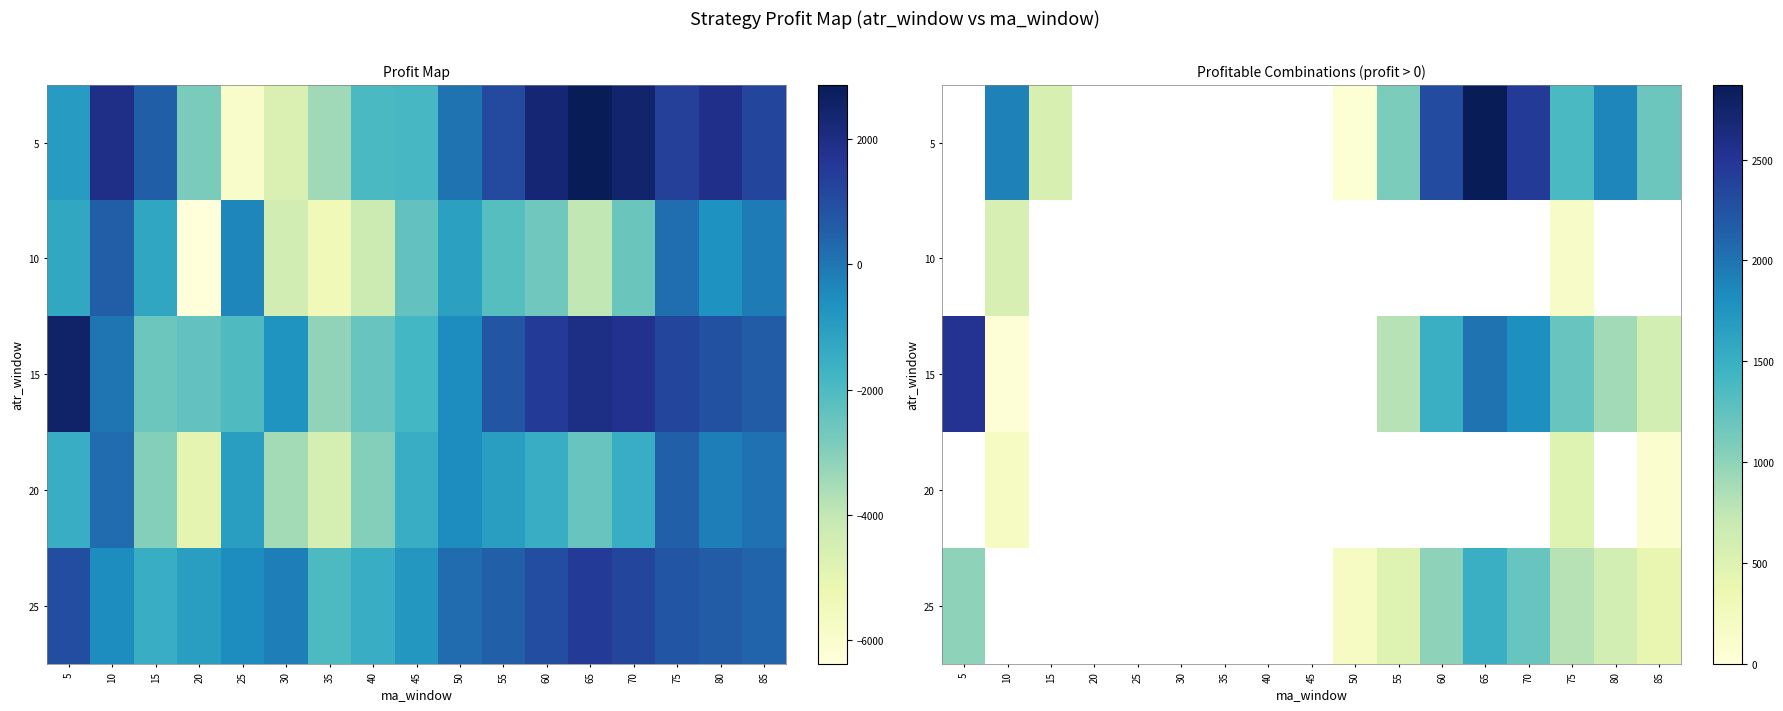

Where is 25 nearest to the value 850?

75